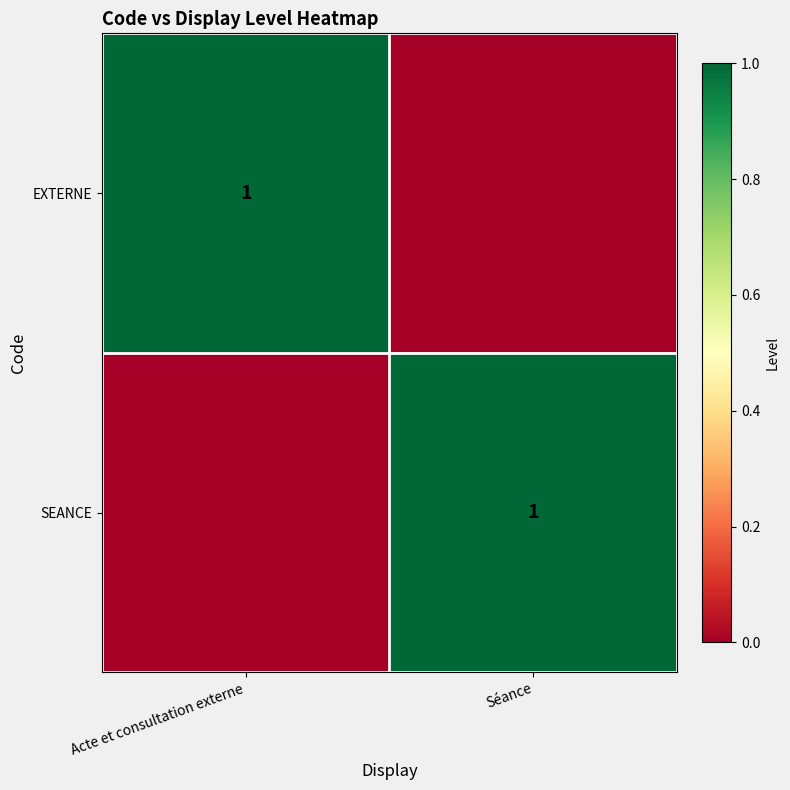

Which label corresponds to the smallest value in the chart?

Séance